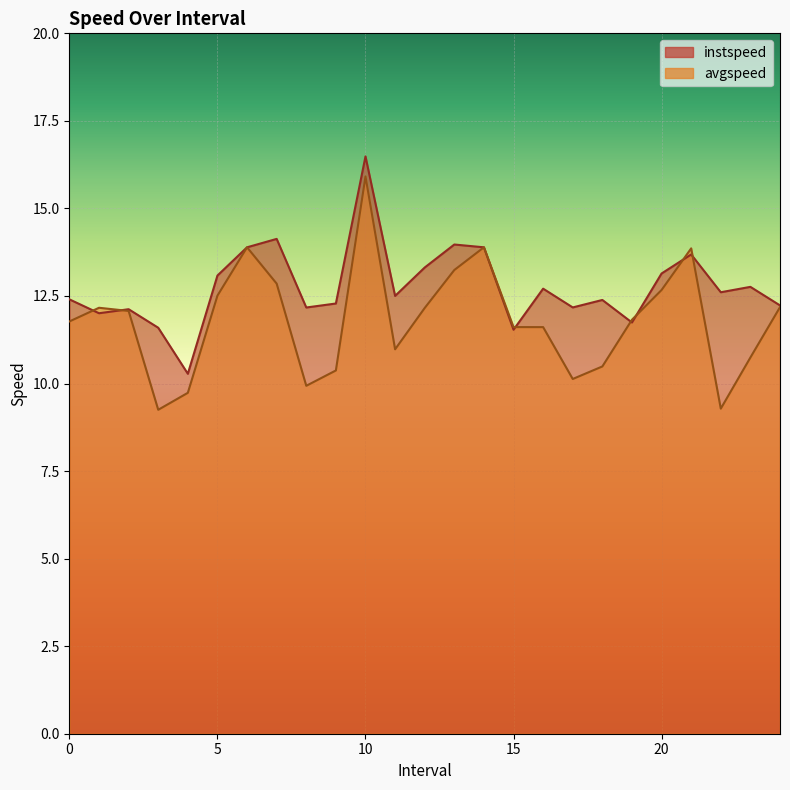

The instspeed series shows 5.9 at 6.0. True or false?

False